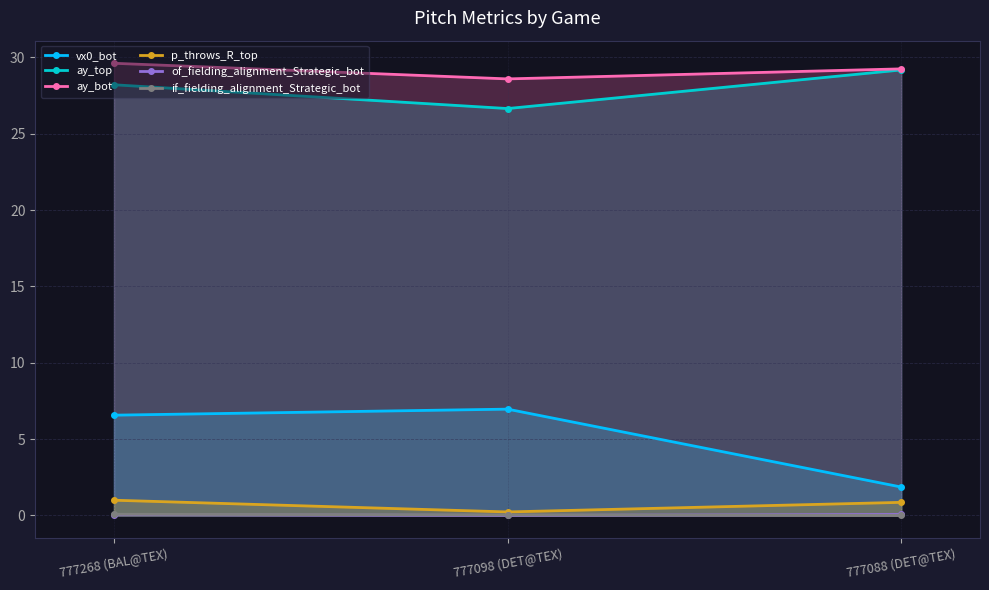

Count the number of data series in this chart.

6